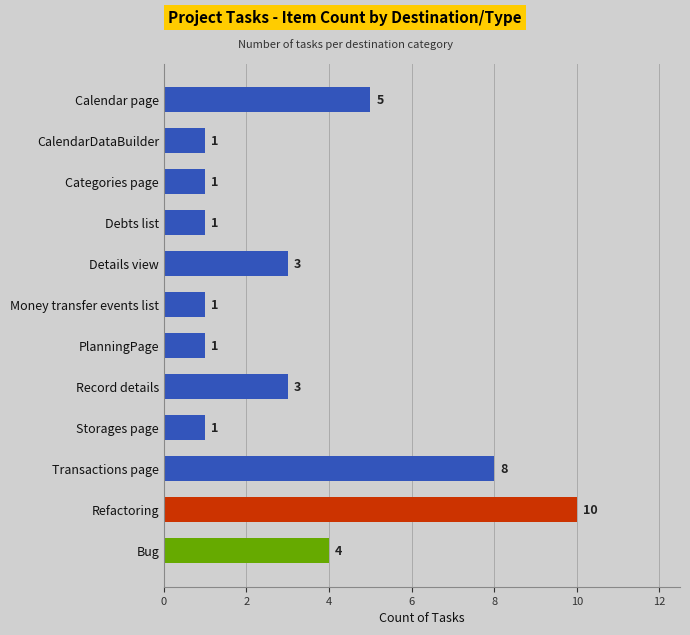

What is the value of the 2nd bar from the top?

1